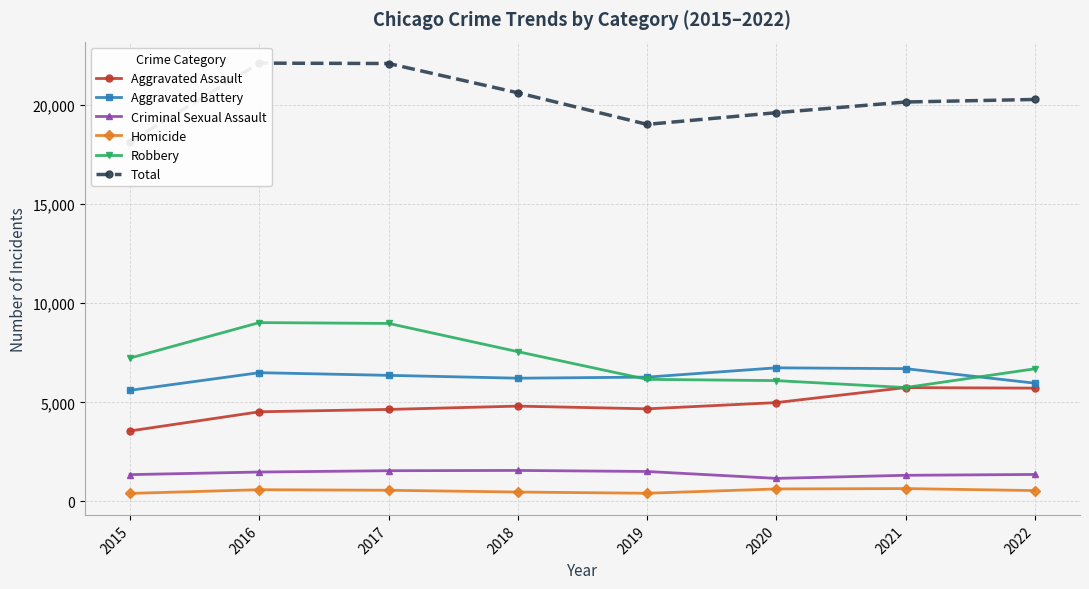

True or false: Homicide and Aggravated Battery cross at least once.

False